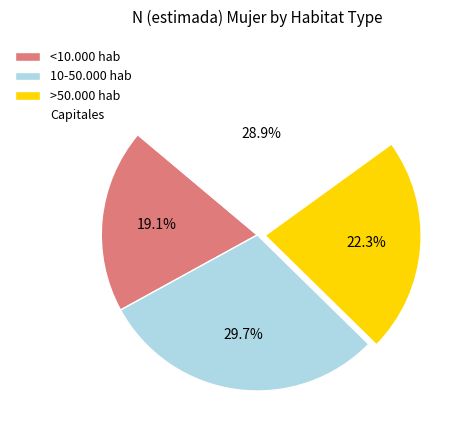

What percentage is NOT represented by Capitales?

71.1%